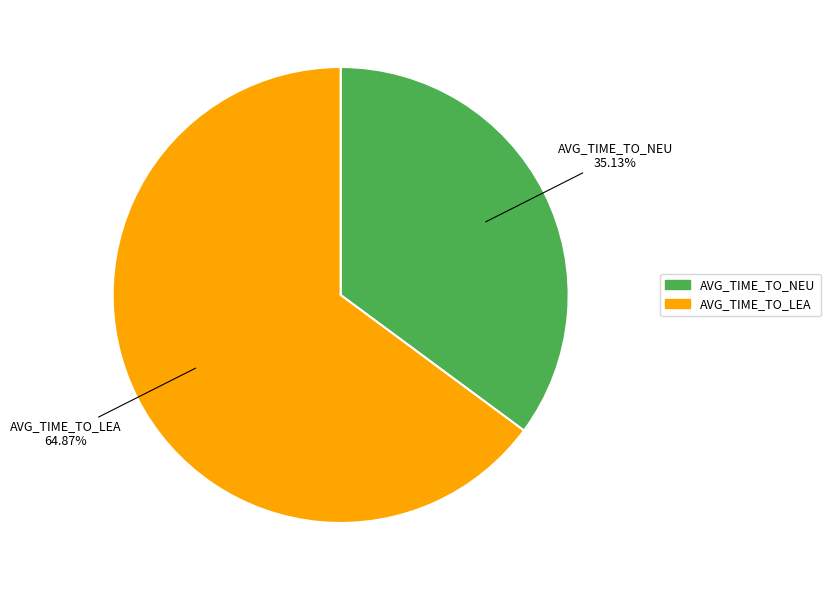

Which category accounts for the majority?

AVG_TIME_TO_LEA